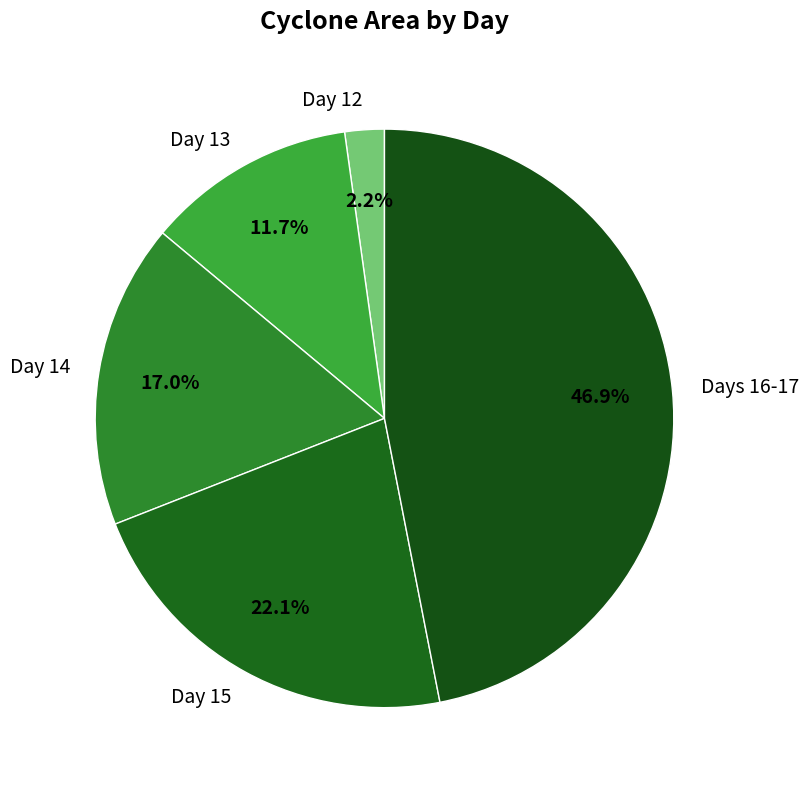

What is the ratio of the value at Day 14 to the value at Days 16-17?

0.4